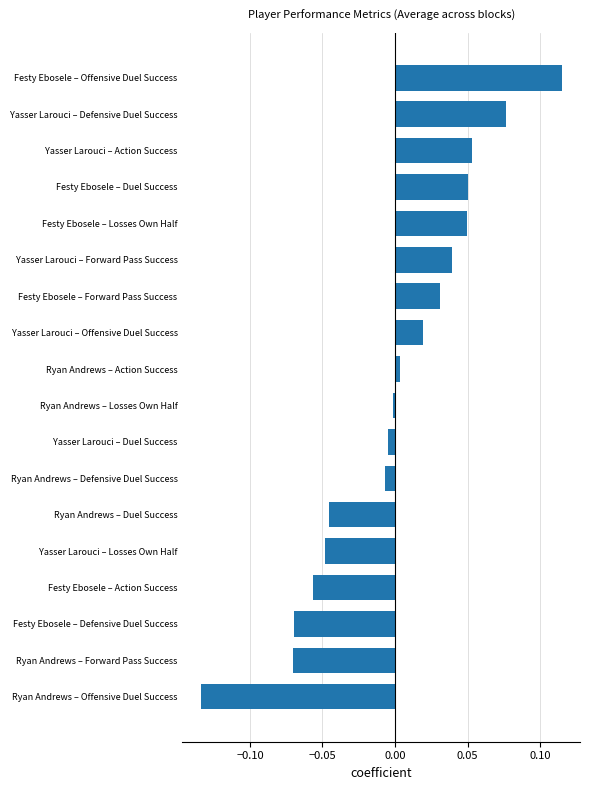

Which category has the highest value across all series?

Festy Ebosele – Offensive Duel Success